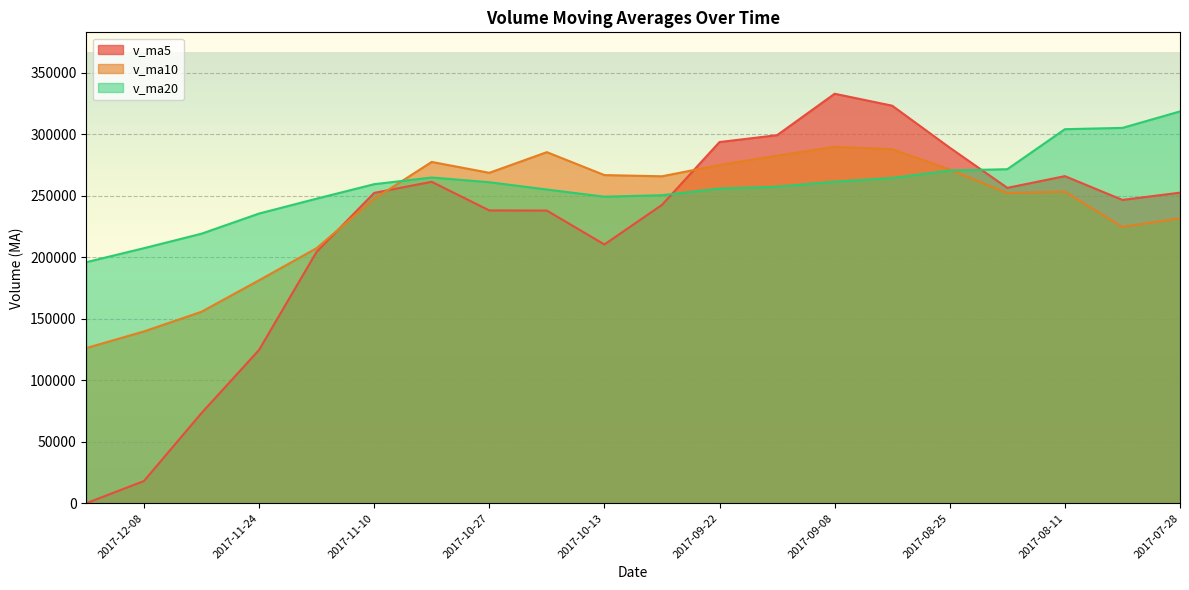

At which label does v_ma20 first exceed 259257?

2017-11-10